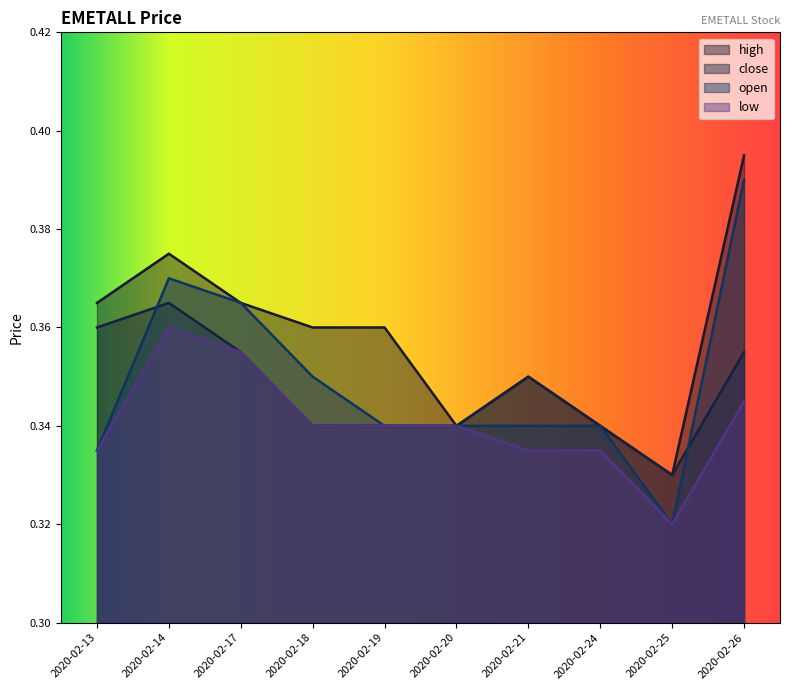

Reading left to right, what are all the values shown in this chart?

close: 2020-02-13=0.4	2020-02-14=0.4	2020-02-17=0.4	2020-02-18=0.3	2020-02-19=0.3	2020-02-20=0.3	2020-02-21=0.3	2020-02-24=0.3	2020-02-25=0.3	2020-02-26=0.4
high: 2020-02-13=0.4	2020-02-14=0.4	2020-02-17=0.4	2020-02-18=0.4	2020-02-19=0.4	2020-02-20=0.3	2020-02-21=0.3	2020-02-24=0.3	2020-02-25=0.3	2020-02-26=0.4
low: 2020-02-13=0.3	2020-02-14=0.4	2020-02-17=0.4	2020-02-18=0.3	2020-02-19=0.3	2020-02-20=0.3	2020-02-21=0.3	2020-02-24=0.3	2020-02-25=0.3	2020-02-26=0.3
open: 2020-02-13=0.3	2020-02-14=0.4	2020-02-17=0.4	2020-02-18=0.3	2020-02-19=0.3	2020-02-20=0.3	2020-02-21=0.3	2020-02-24=0.3	2020-02-25=0.3	2020-02-26=0.4